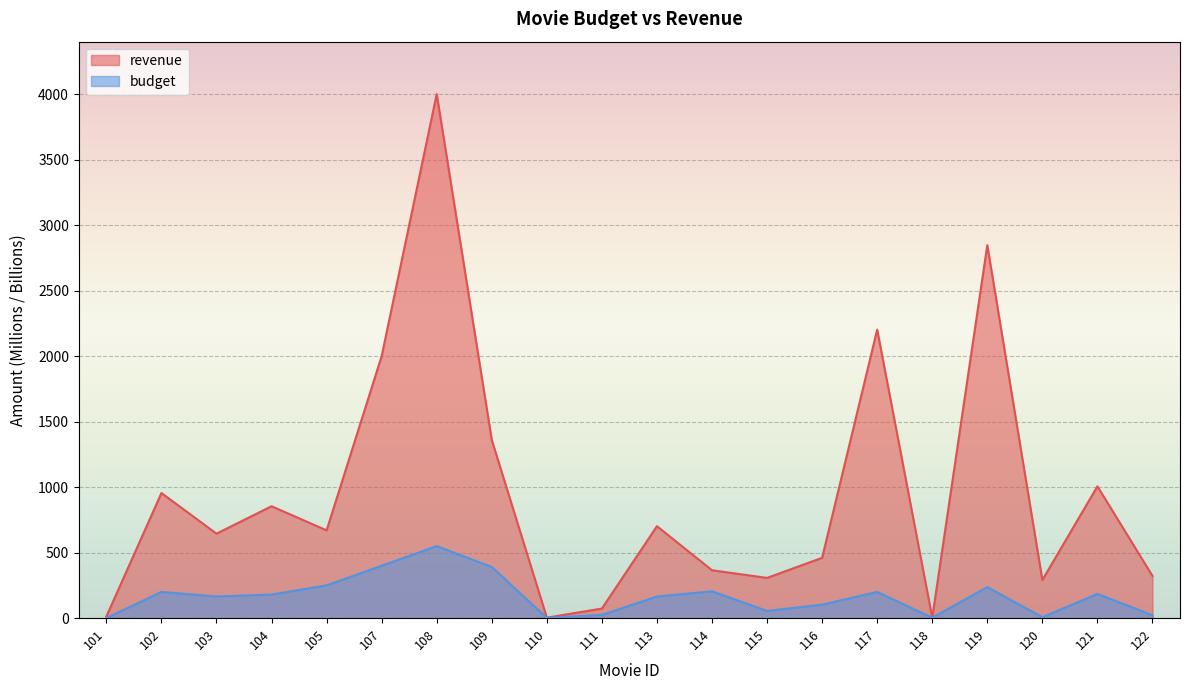

True or false: revenue has a value of 73.3 at 111.

True